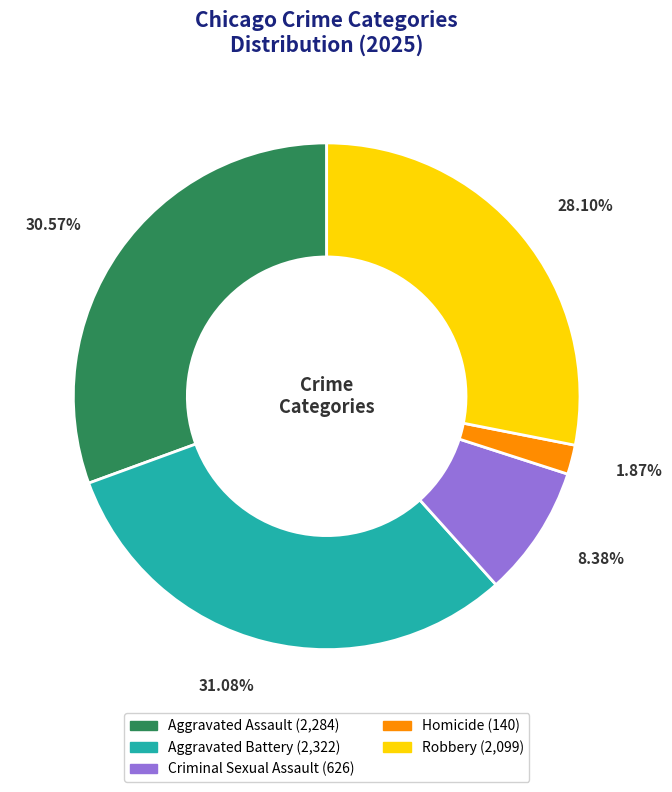

Combined, do Aggravated Assault and Homicide account for over 50%?

No